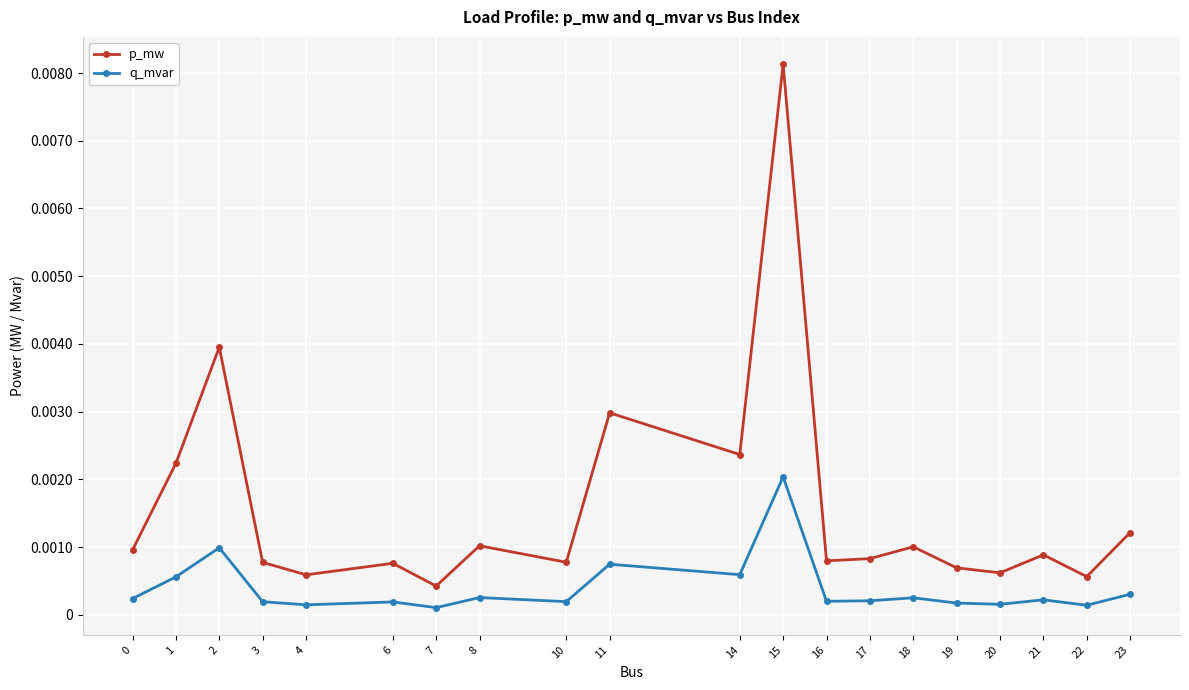

At how many categories does at least one series exceed 0?

20